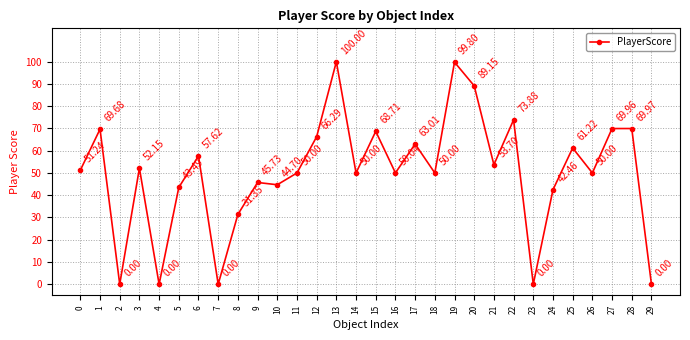

Approximately how many times larger is the value at 28 compared to 14?

1.4